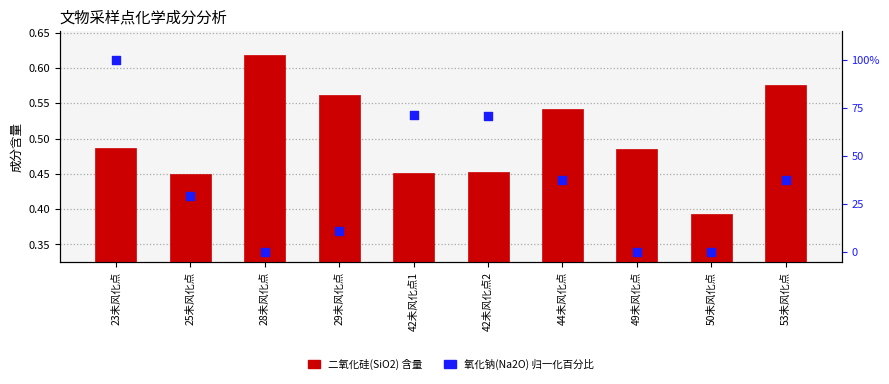

What is the total value across all series at 42未风化点2?

71.1